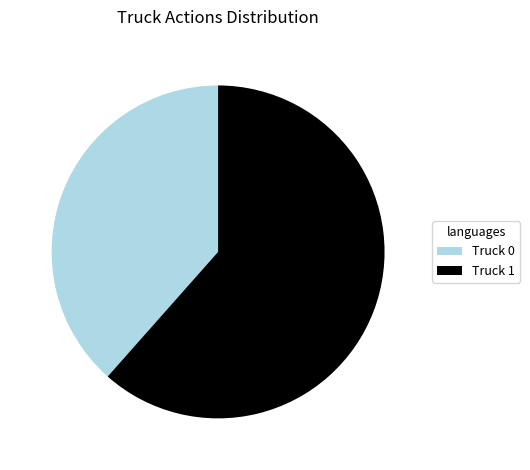

Do Truck 1 and Truck 0 together represent more than half of the pie?

Yes